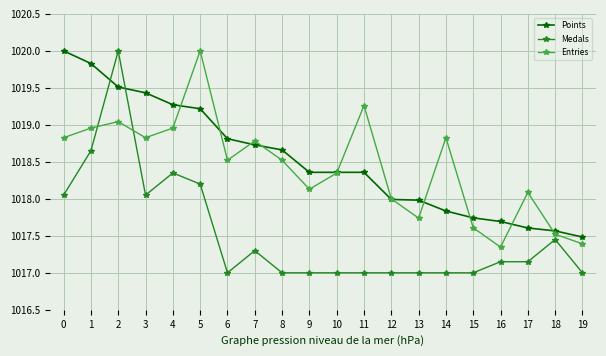

True or false: Medals and Points intersect in this chart.

True